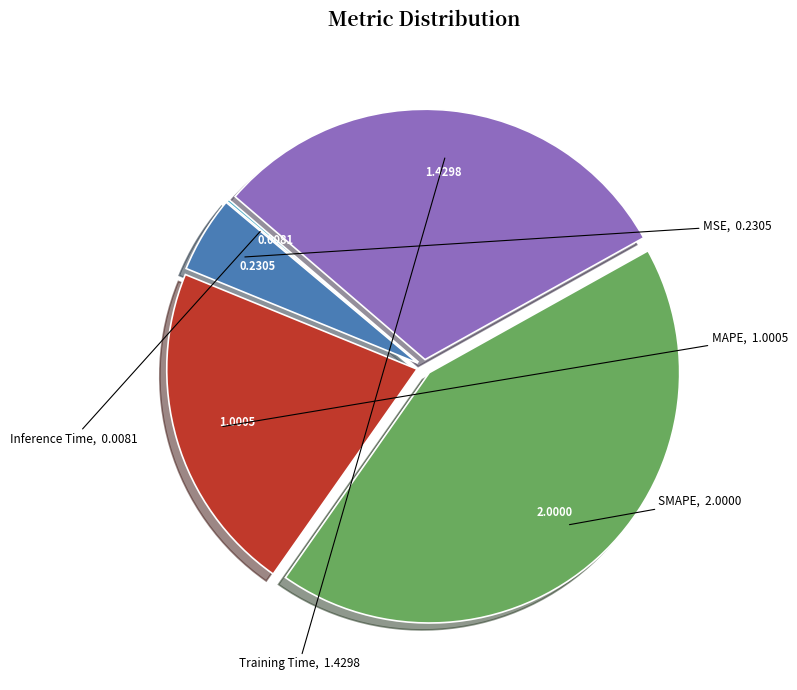

Does any single category account for the majority?

No